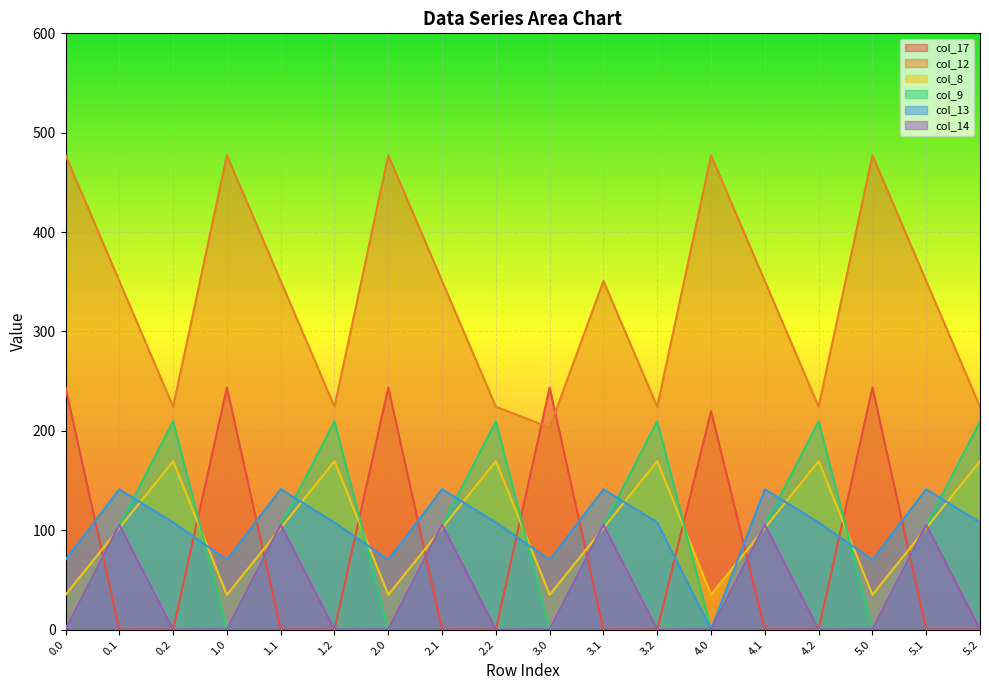

How many categories are shown in the chart?

18